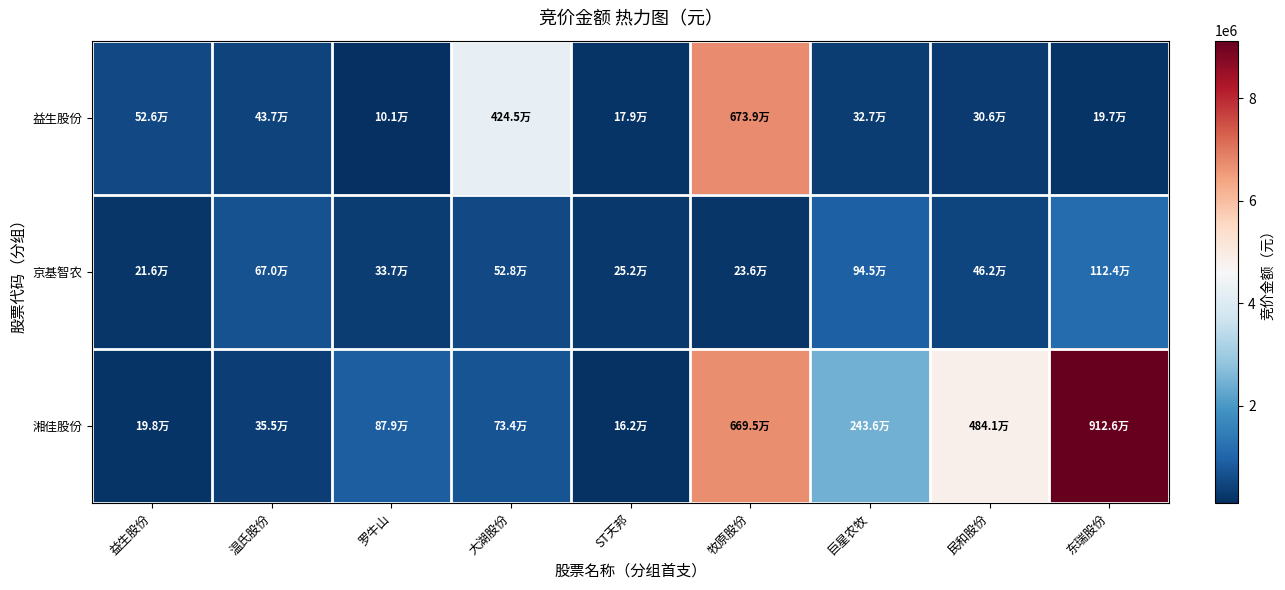

Reading left to right, extract all data points from this chart.

益生股份: 益生股份=525948	温氏股份=436800	罗牛山=101094	大湖股份=4245381	ST天邦=179410	牧原股份=6738960	巨星农牧=326883	民和股份=305620	东瑞股份=197421
京基智农: 益生股份=216450	温氏股份=669617	罗牛山=336908	大湖股份=527772	ST天邦=251624	牧原股份=236288	巨星农牧=944607	民和股份=461578	东瑞股份=1123688
湘佳股份: 益生股份=198186	温氏股份=355355	罗牛山=878970	大湖股份=733720	ST天邦=161841	牧原股份=6694740	巨星农牧=2435895	民和股份=4841035	东瑞股份=9125952